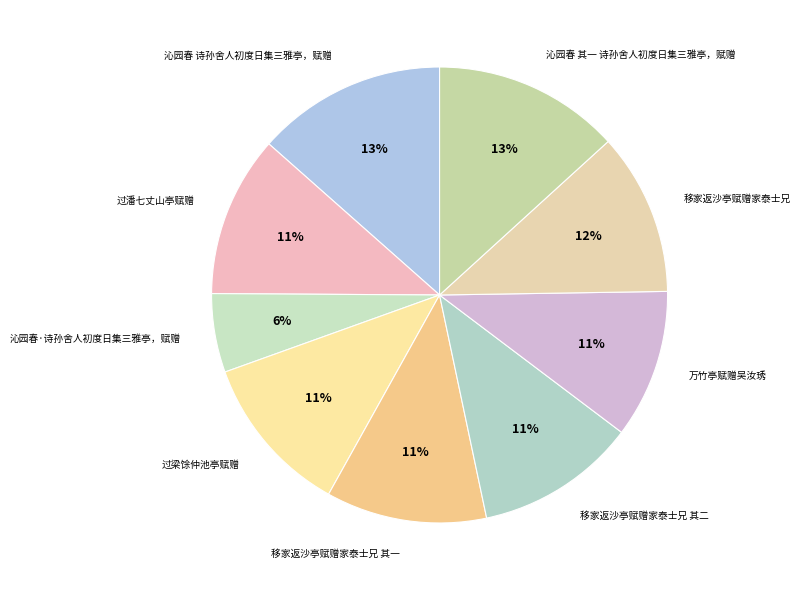

Which category has the smallest portion of the pie?

沁园春·诗孙舍人初度日集三雅亭，赋赠